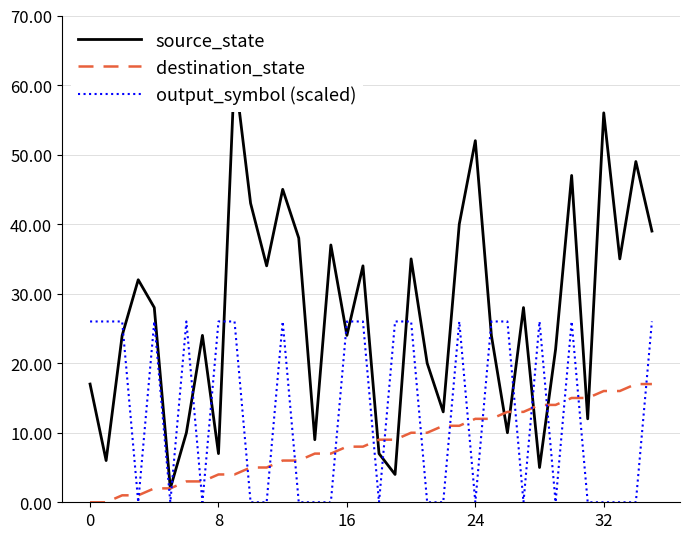

What is the sum of all destination_state values?

306